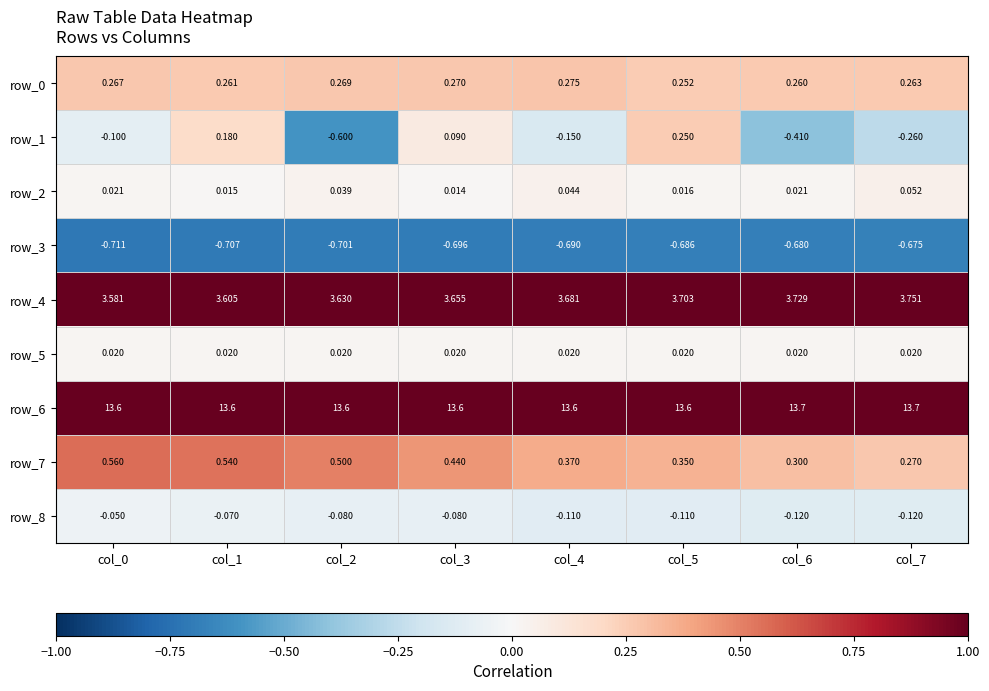

How many categories are shown in the chart?

8